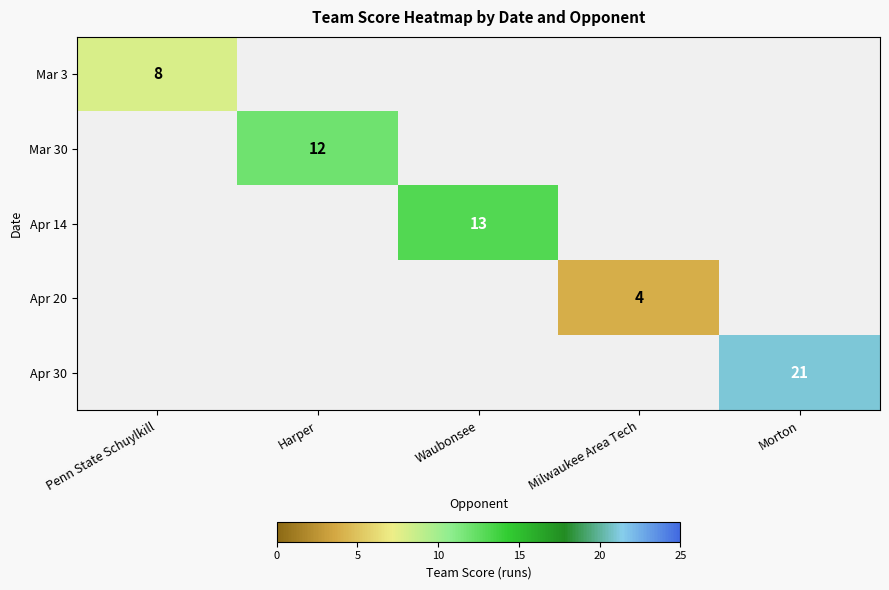

Is it true that Apr 30 equals 14 at Morton?

False